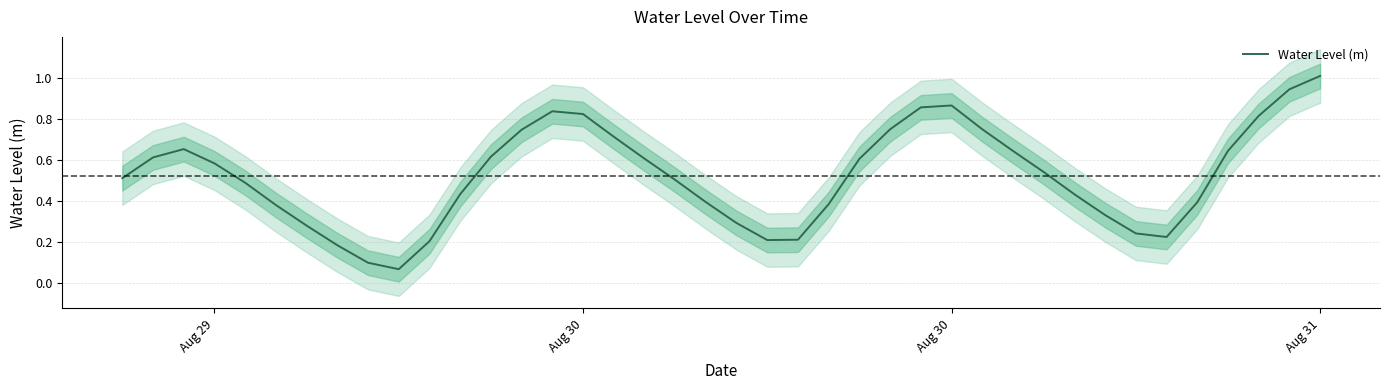

What is the value of the 13th point from the left?

0.6